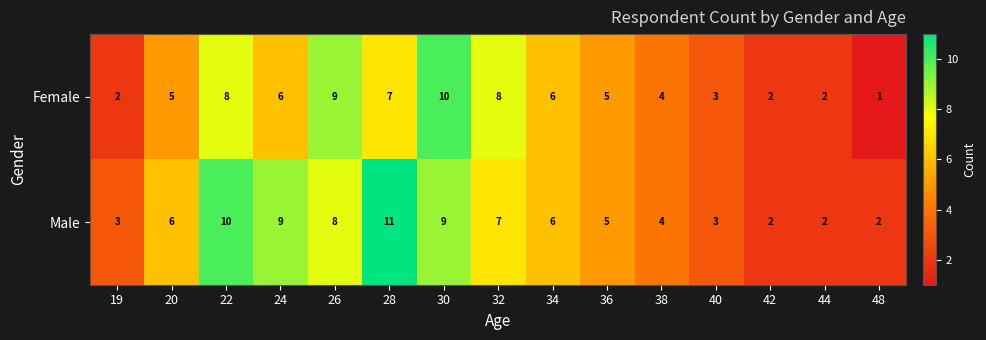

How many values in the Female series are below 5?

6